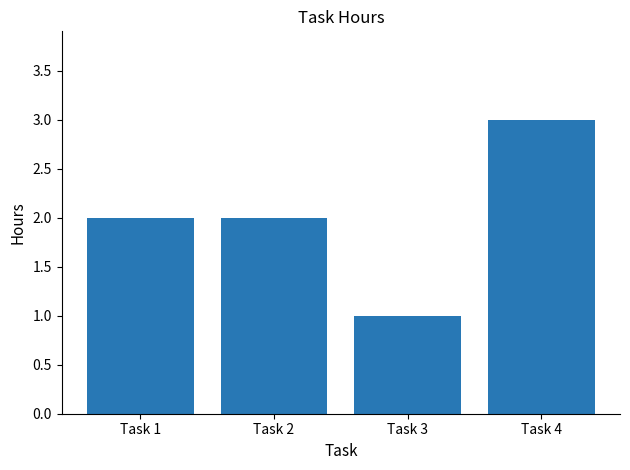

What is the value of the 2nd bar from the left?

2